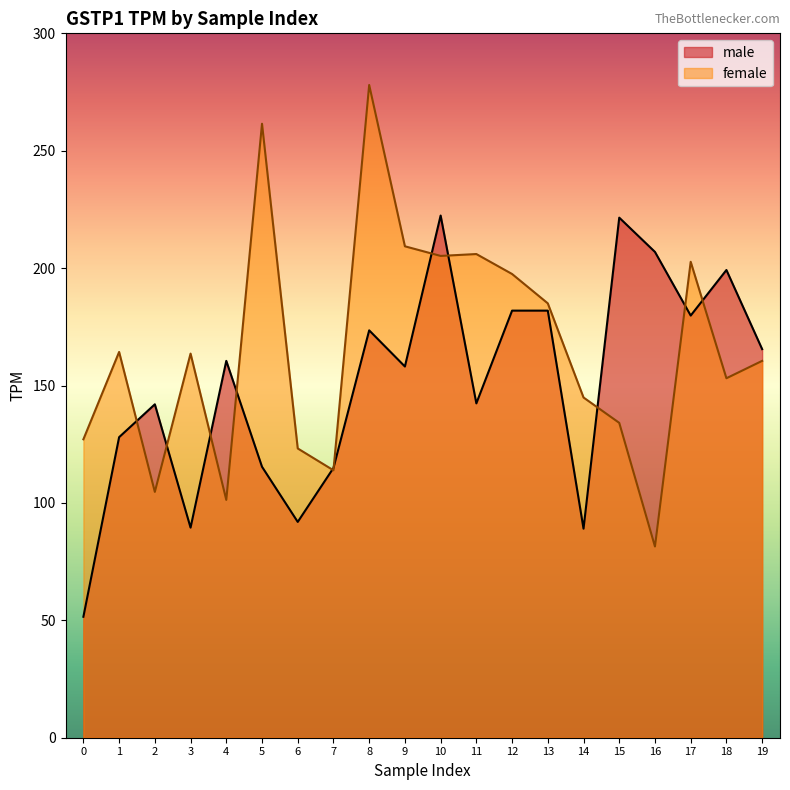

How many intersections are there between female and male?

11